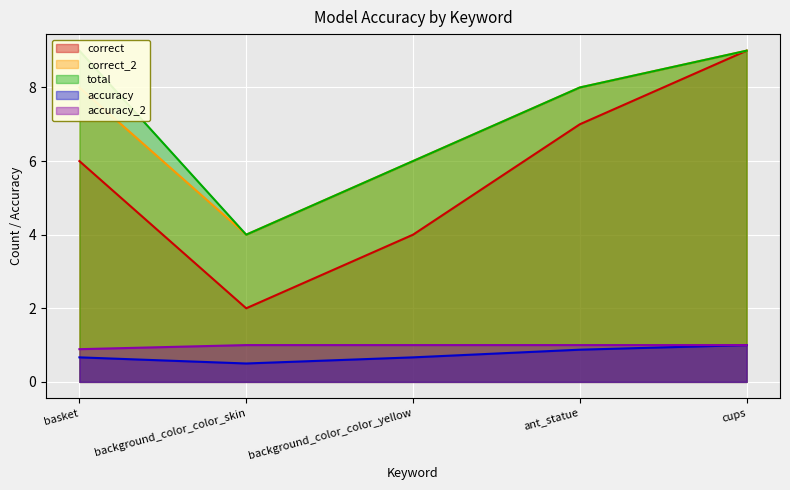

True or false: accuracy and correct cross at least once.

False